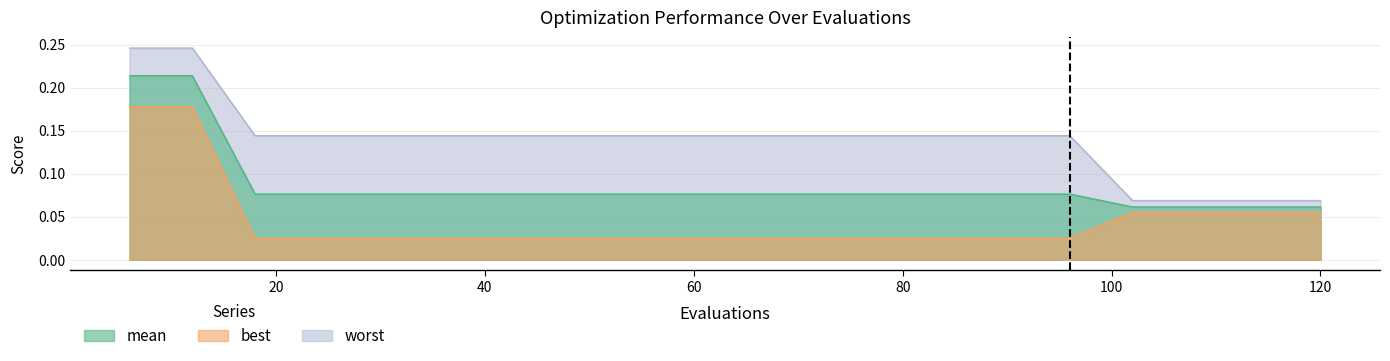

True or false: worst and best intersect in this chart.

False